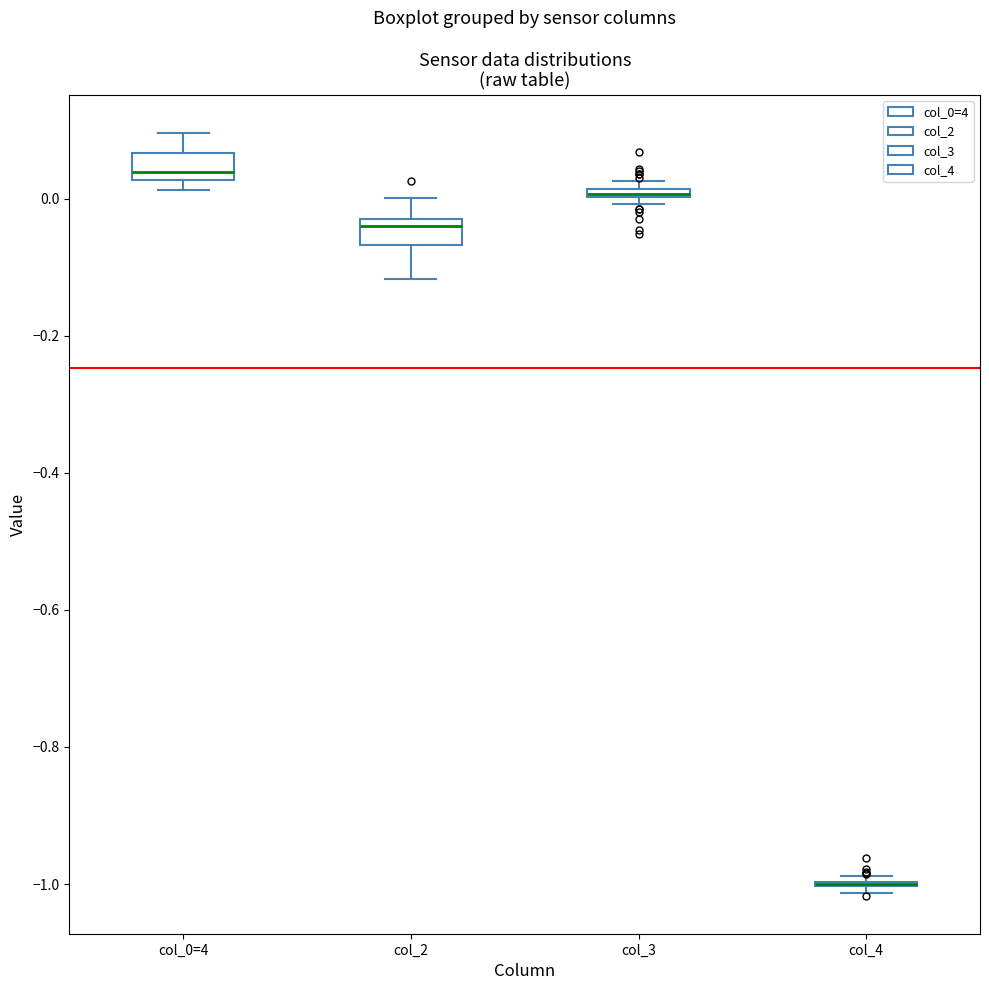

Where does the upper whisker of the box for col_2 end on the y-axis? The values are not printed on the chart, so give them approximately, as read against the axis.

0.00